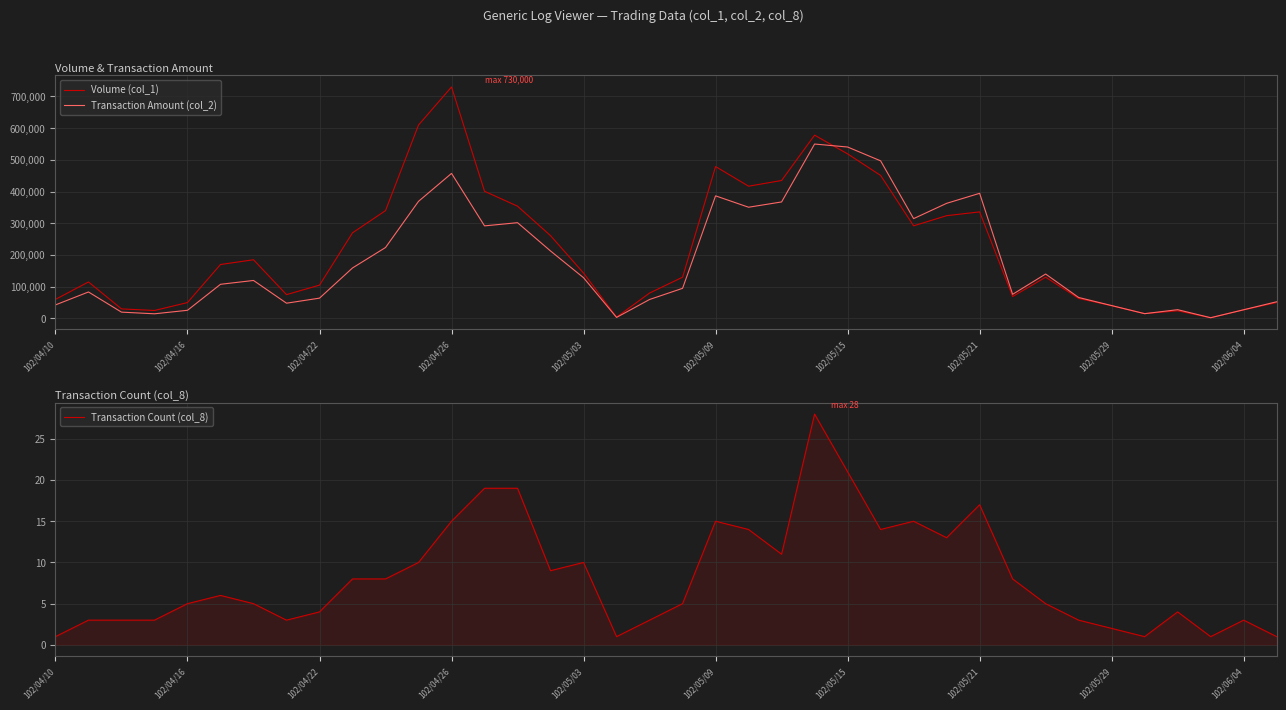

Rank the series by their maximum value, from lowest to highest.

Transaction Count (col_8), Transaction Amount (col_2), Volume (col_1)